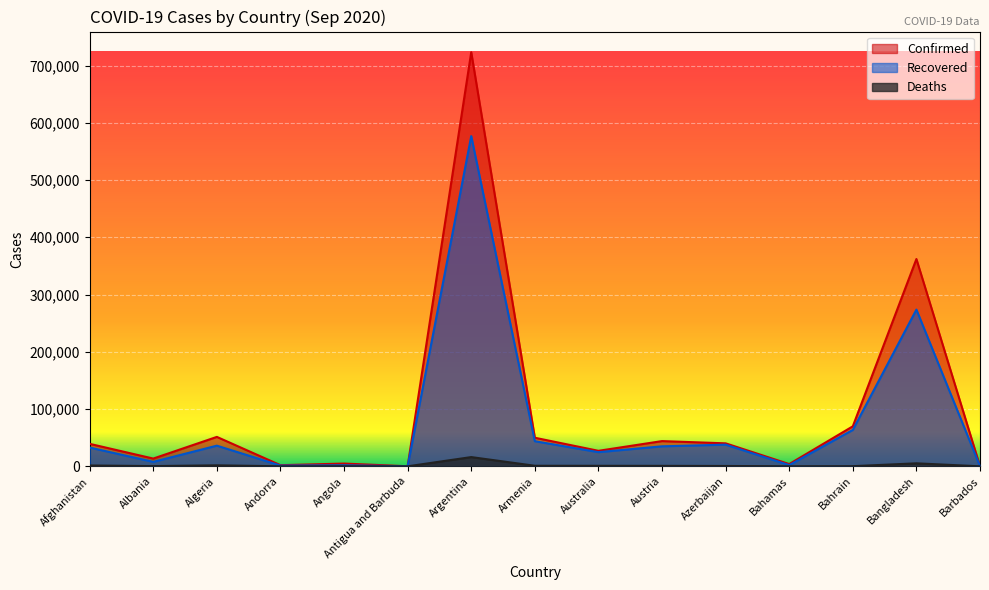

What is the value of the Confirmed point at the 3rd from the left?

51368